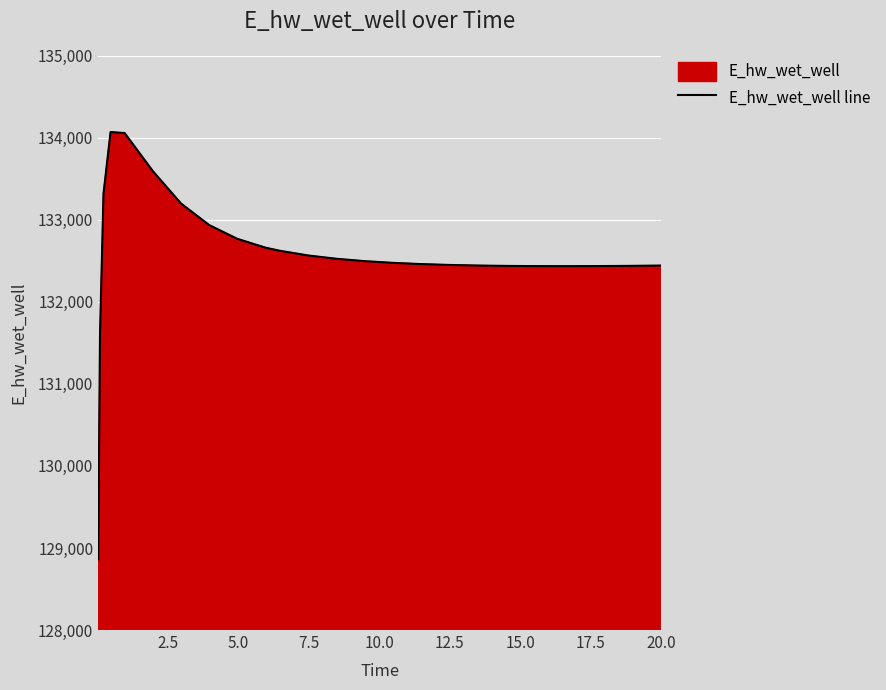

What is the maximum value shown in the chart?

134070.1